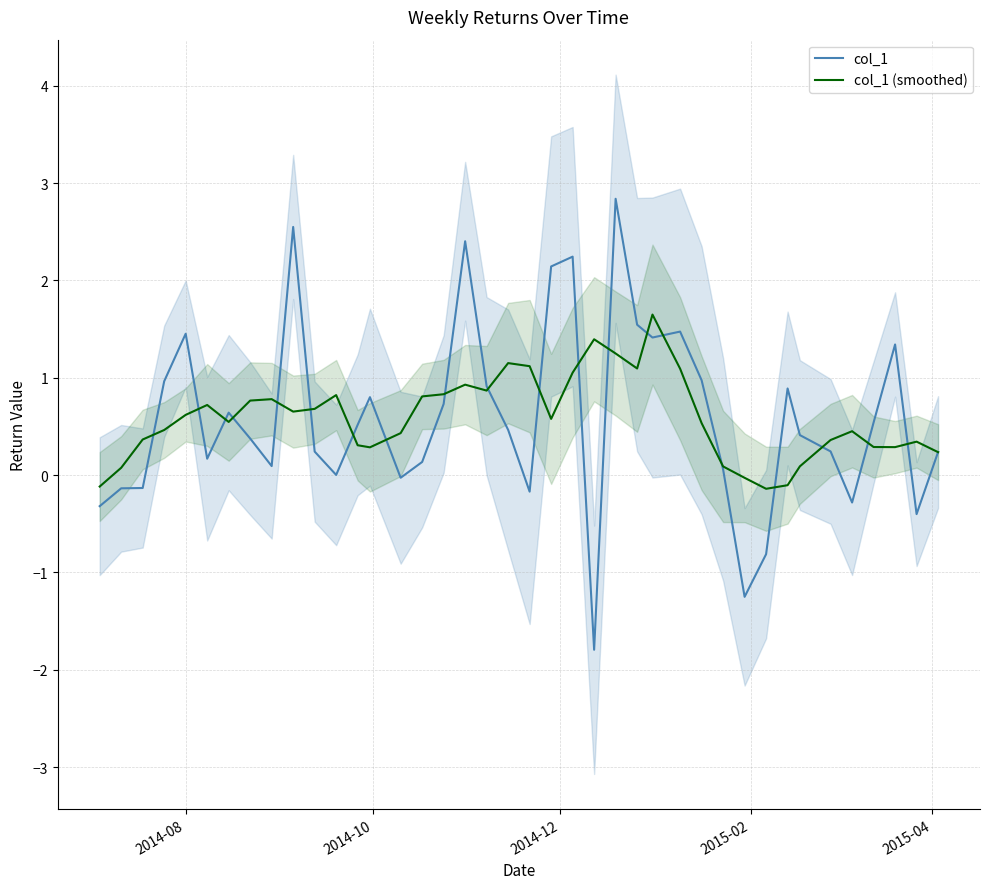

What is the lowest value of the col_1 series?

-1.8